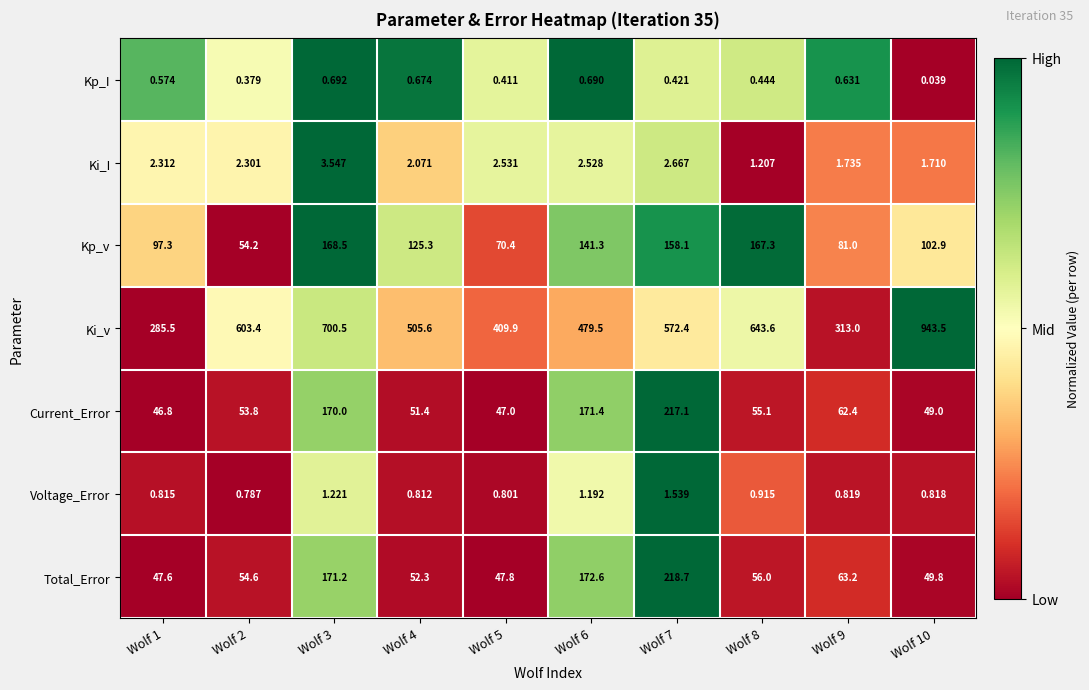

Which series has the largest total across all categories?

Ki_v